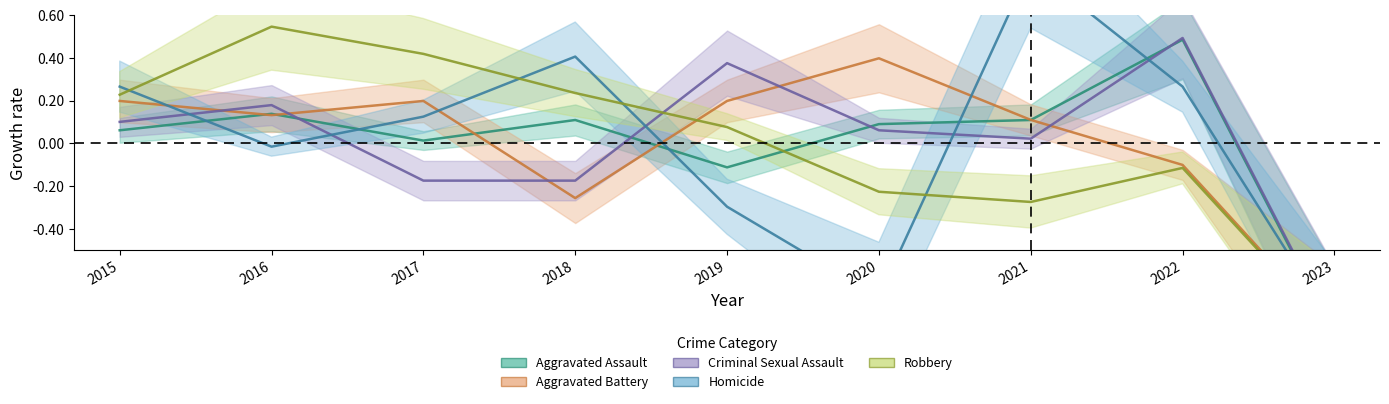

How many categories are shown in the chart?

9